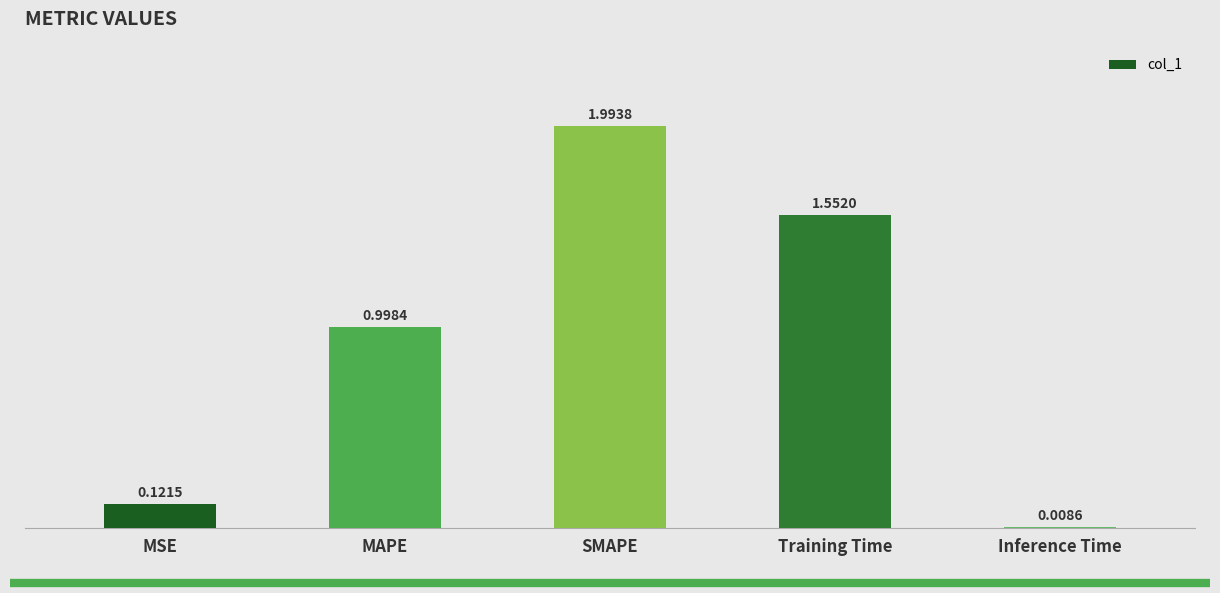

What is the change in value from MSE to Inference Time?

-0.1